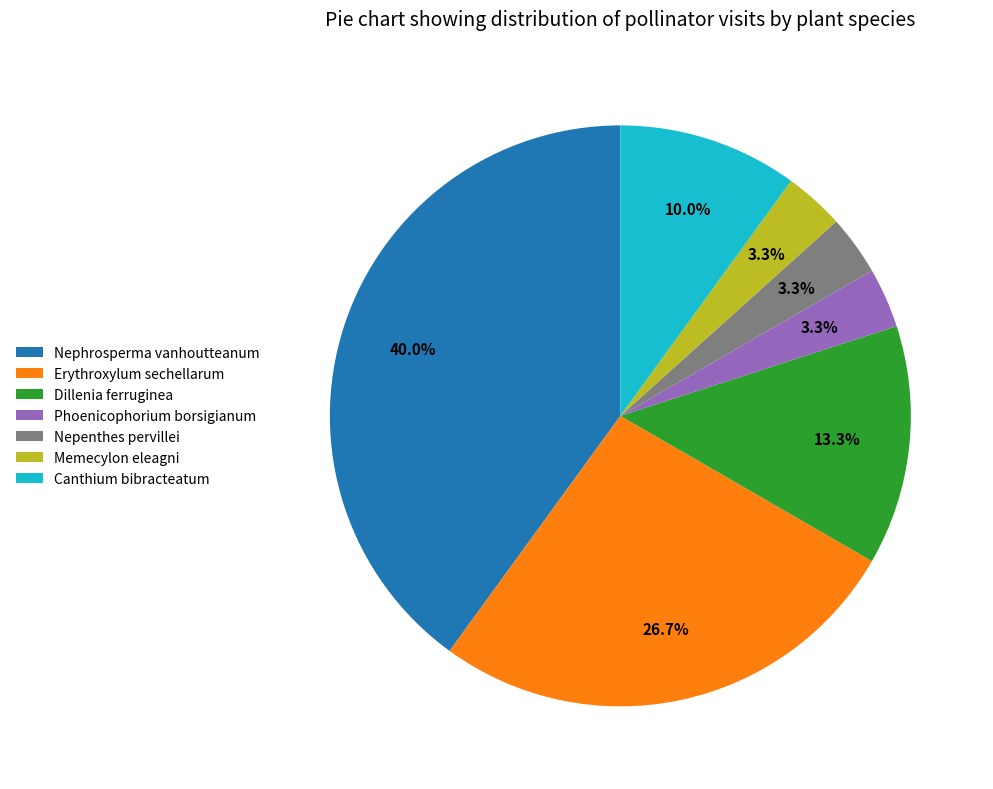

Which category has the biggest portion of the pie?

Nephrosperma vanhoutteanum